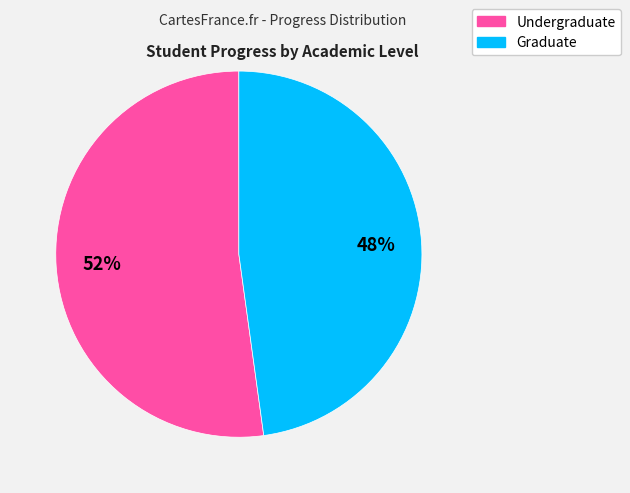

Does any single category account for the majority?

Yes